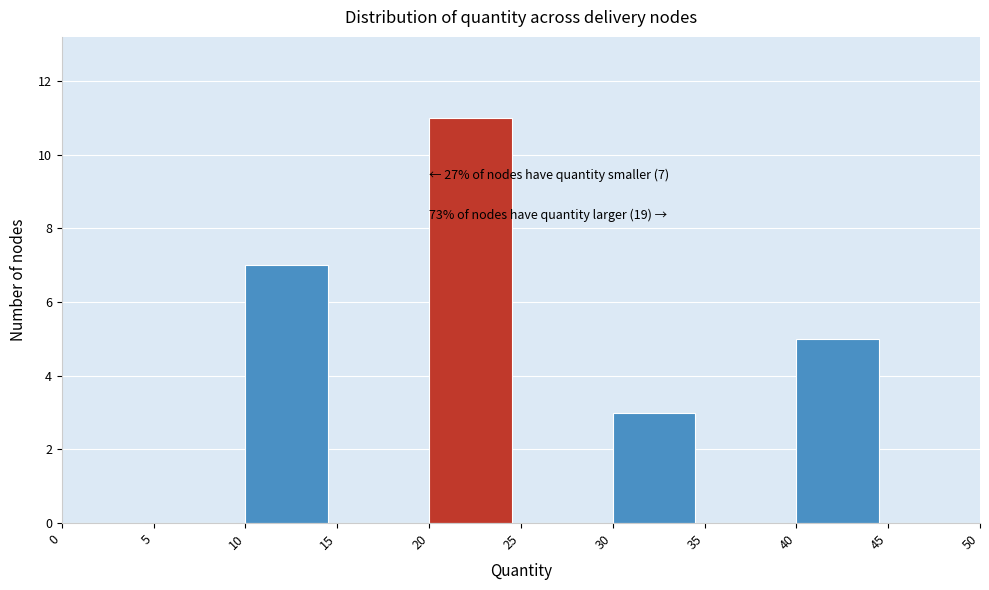

Which range on the x-axis has the tallest bar?

20 to 25